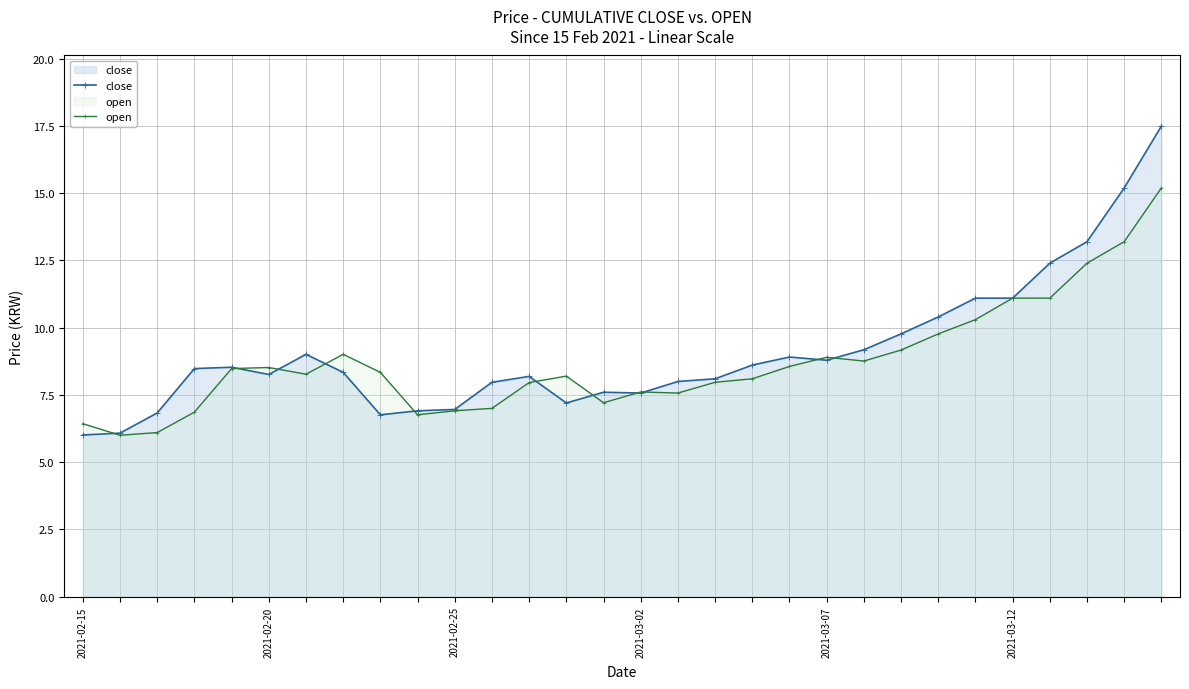

Does the chart display data point markers on the line(s)?

Yes